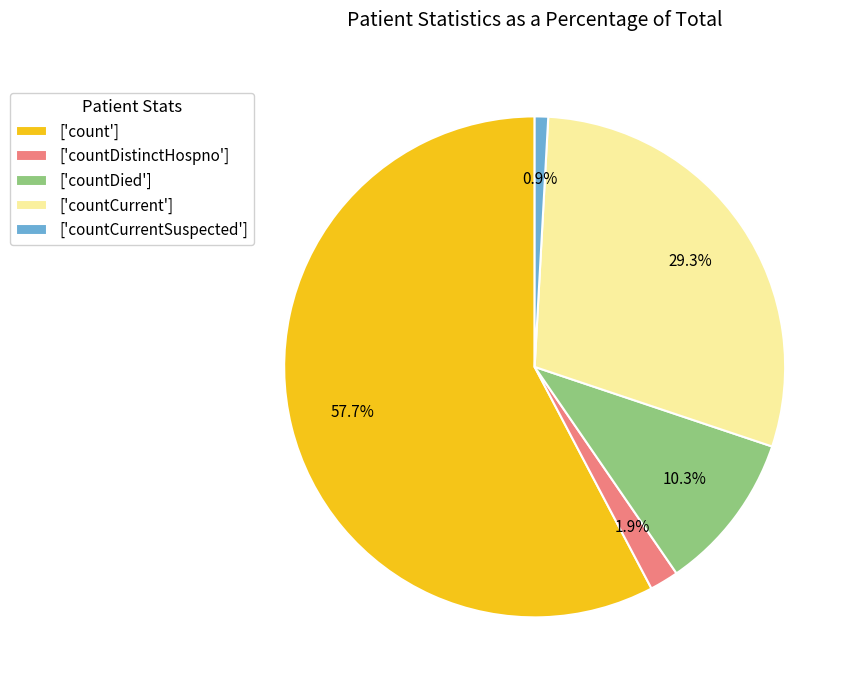

Do ['countCurrent'] and ['count'] together represent more than half of the pie?

Yes